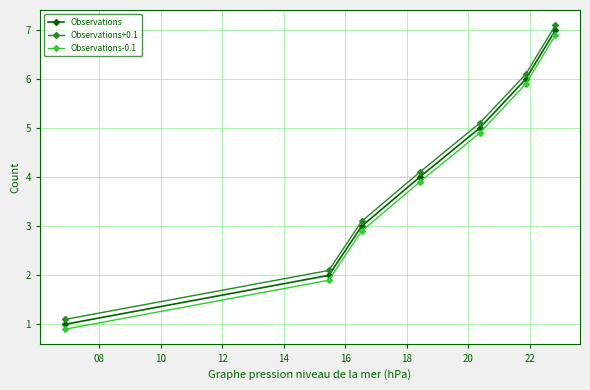

What is the highest value of the Observations+0.1 series?

7.1